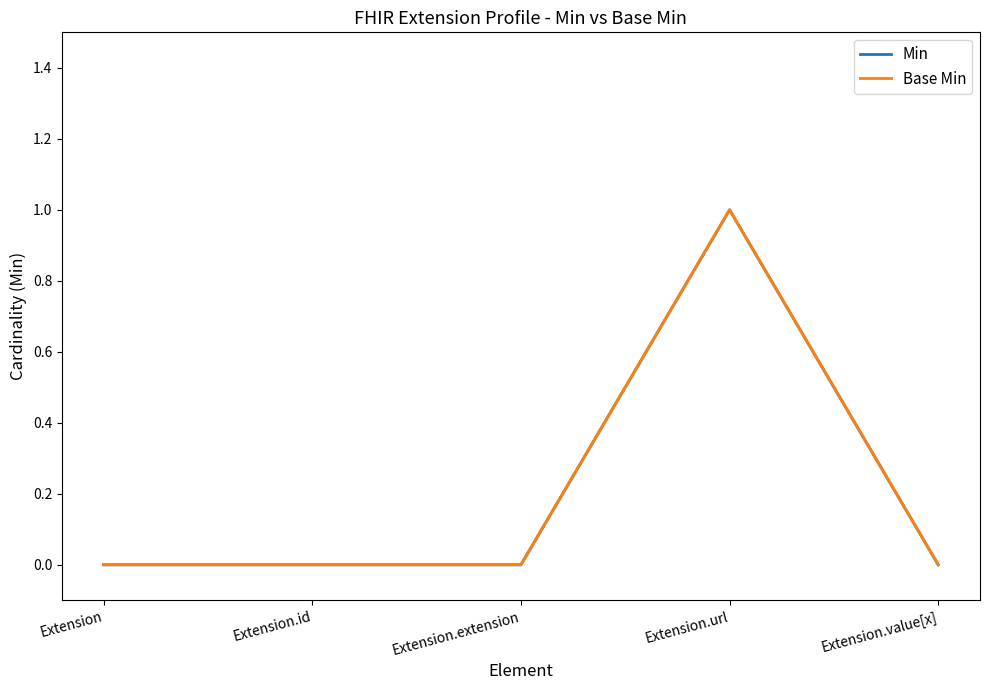

Does the chart display data point markers on the line(s)?

No